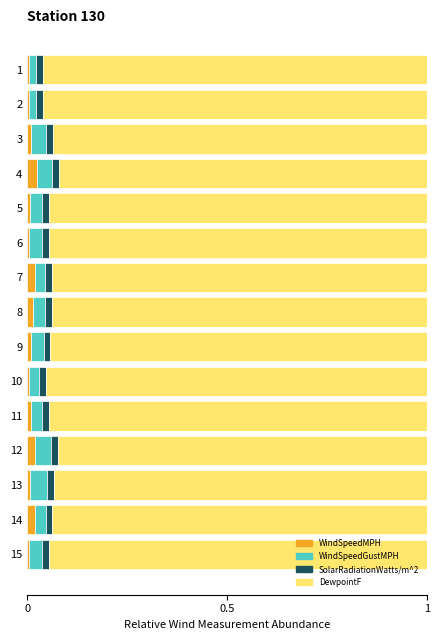

True or false: WindSpeedMPH has a value of 0.0 at 9.

True